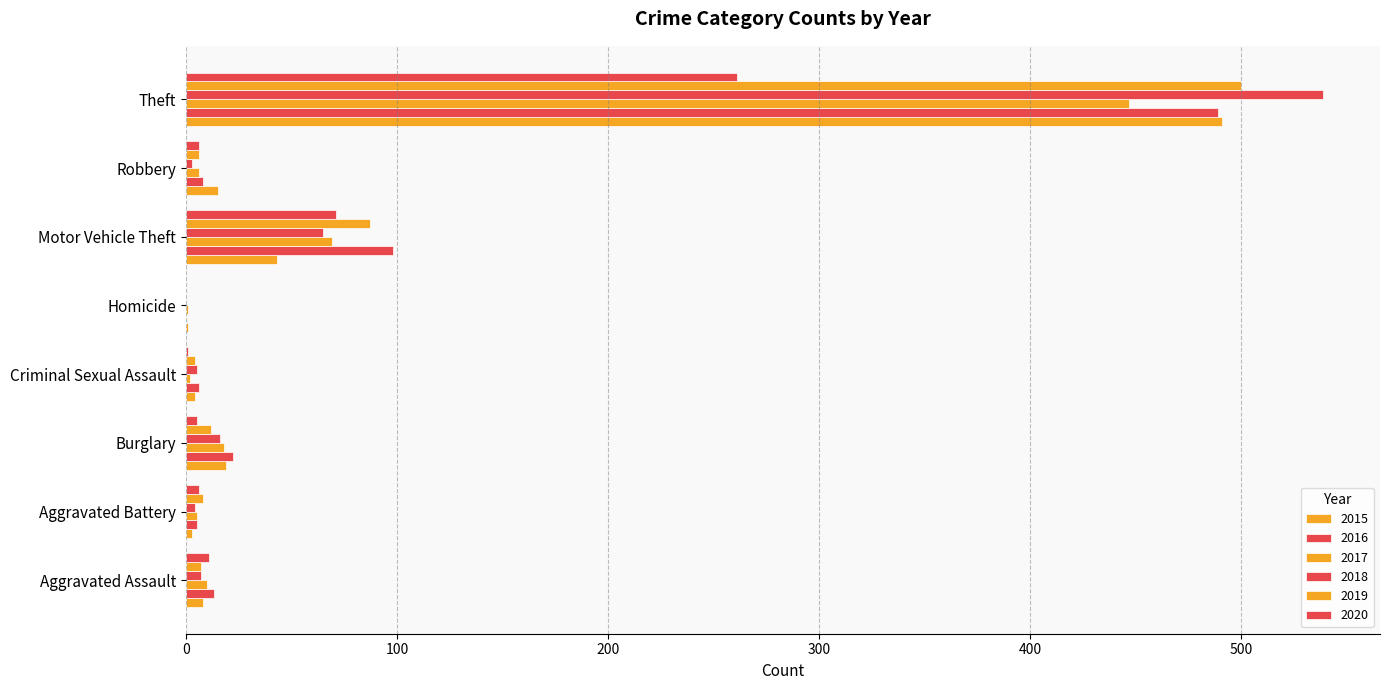

What is the difference between the second highest and minimum values in the 2018 series?

65